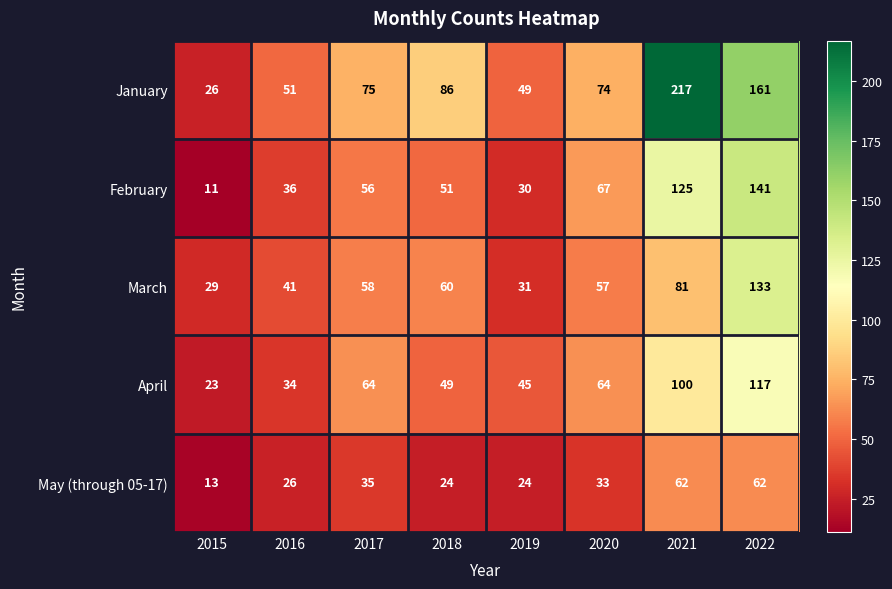

Is it true that March equals 98 at 2018?

False